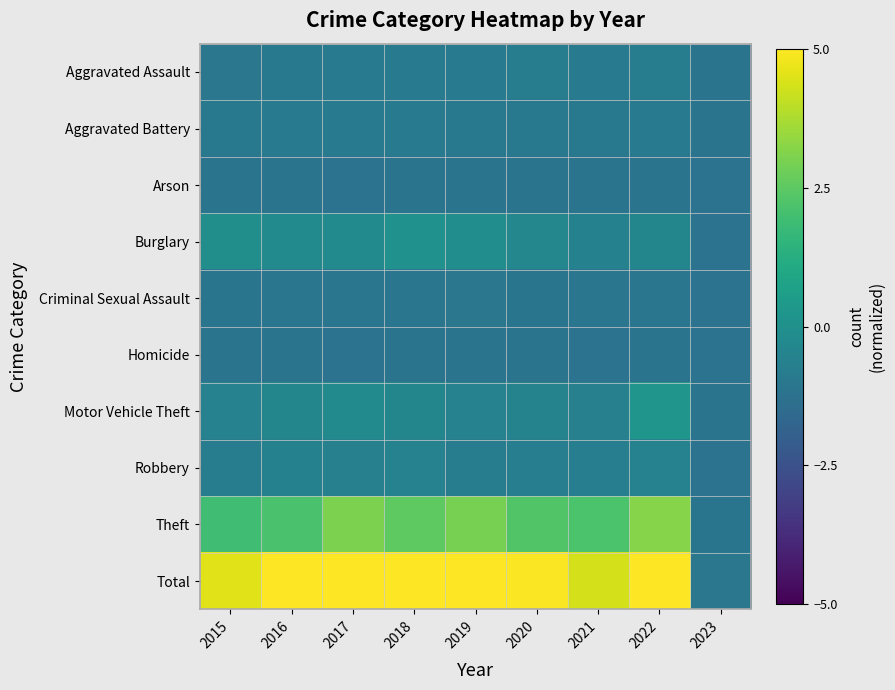

Reading right to left, list all the values displayed in this chart.

Aggravated Assault: 2023=-1.2	2022=-0.8	2021=-0.9	2020=-0.8	2019=-0.9	2018=-0.8	2017=-0.9	2016=-0.9	2015=-1.0
Aggravated Battery: 2023=-1.2	2022=-0.9	2021=-1.0	2020=-1.0	2019=-1.0	2018=-0.9	2017=-0.9	2016=-0.9	2015=-0.9
Arson: 2023=-1.2	2022=-1.2	2021=-1.2	2020=-1.2	2019=-1.2	2018=-1.2	2017=-1.2	2016=-1.2	2015=-1.2
Burglary: 2023=-1.2	2022=-0.4	2021=-0.6	2020=-0.4	2019=-0.1	2018=0.1	2017=-0.3	2016=-0.2	2015=-0.0
Criminal Sexual Assault: 2023=-1.2	2022=-1.1	2021=-1.1	2020=-1.1	2019=-1.0	2018=-1.1	2017=-1.1	2016=-1.1	2015=-1.1
Homicide: 2023=-1.2	2022=-1.2	2021=-1.2	2020=-1.2	2019=-1.2	2018=-1.2	2017=-1.2	2016=-1.1	2015=-1.2
Motor Vehicle Theft: 2023=-1.2	2022=0.2	2021=-0.6	2020=-0.5	2019=-0.6	2018=-0.4	2017=-0.3	2016=-0.4	2015=-0.6
Robbery: 2023=-1.2	2022=-0.6	2021=-0.7	2020=-0.7	2019=-0.8	2018=-0.6	2017=-0.6	2016=-0.6	2015=-0.8
Theft: 2023=-1.1	2022=3.2	2021=2.2	2020=2.3	2019=2.9	2018=2.5	2017=3.0	2016=2.1	2015=1.9
Total: 2023=-1.1	2022=6.9	2021=4.4	2020=4.9	2019=5.7	2018=5.9	2017=6.1	2016=5.1	2015=4.6